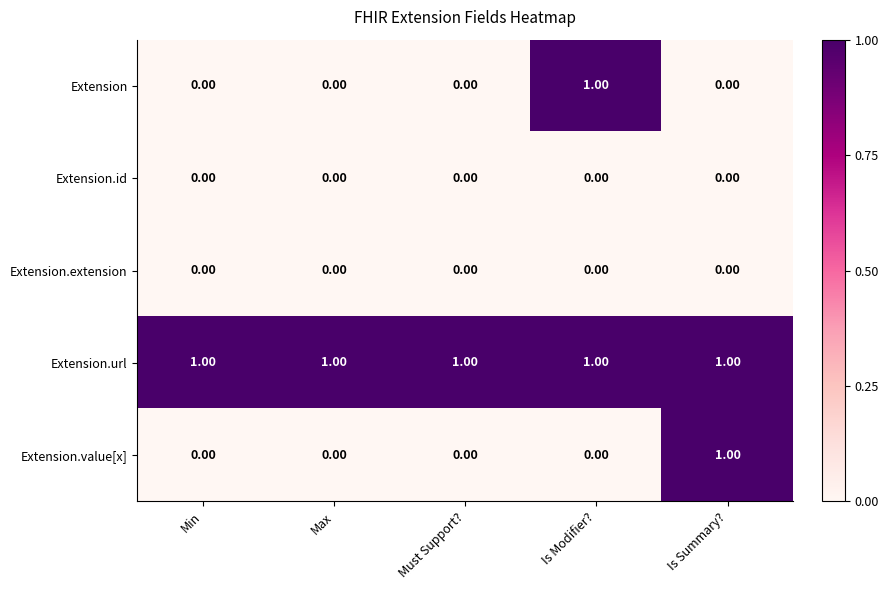

At which label does Extension reach its peak?

Is Modifier?